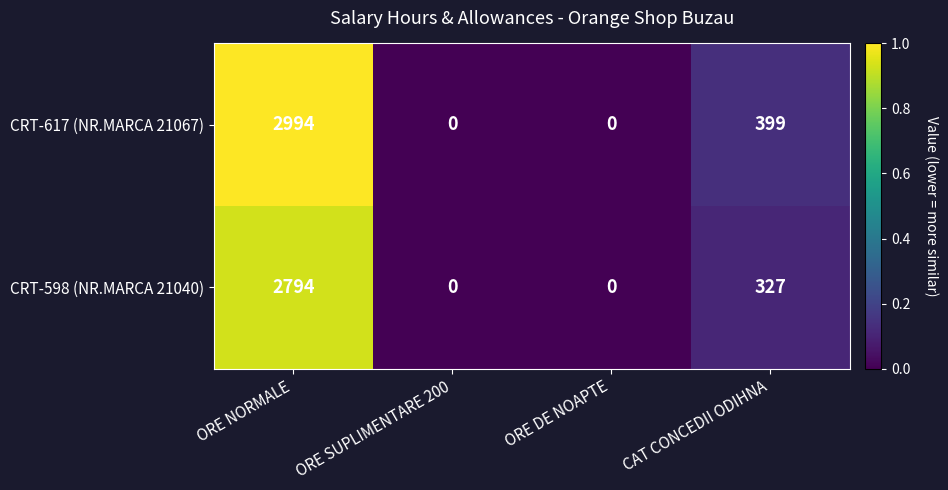

Which series has the largest total across all categories?

CRT-617 (NR.MARCA 21067)